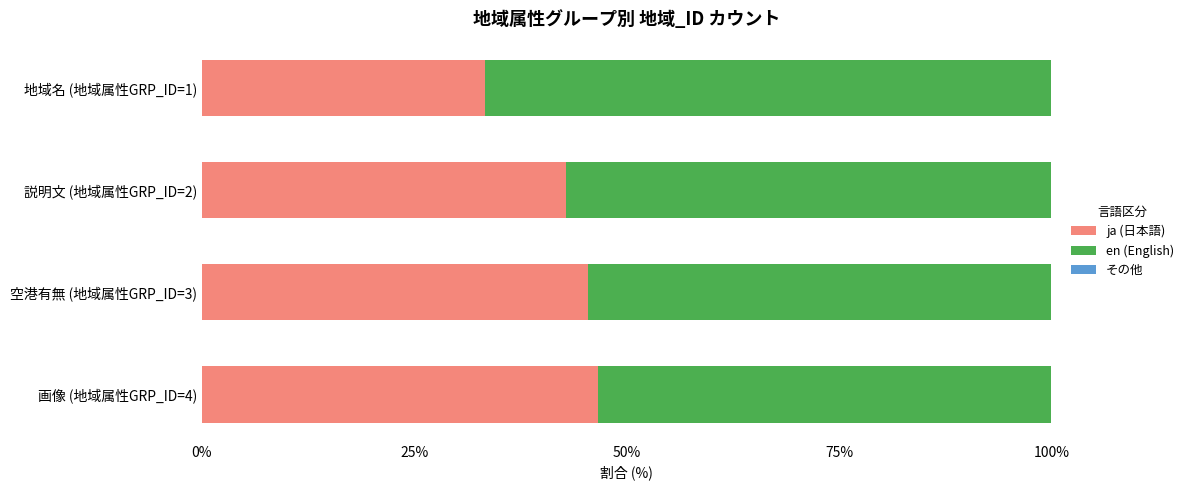

Is it true that ja (日本語) equals 46.7 at 画像 (地域属性GRP_ID=4)?

True